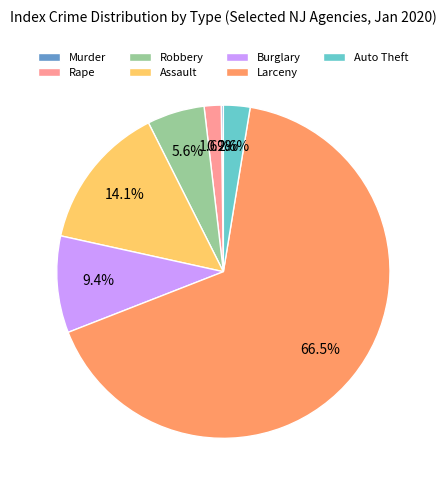

Which slice represents more than half of the pie?

Larceny